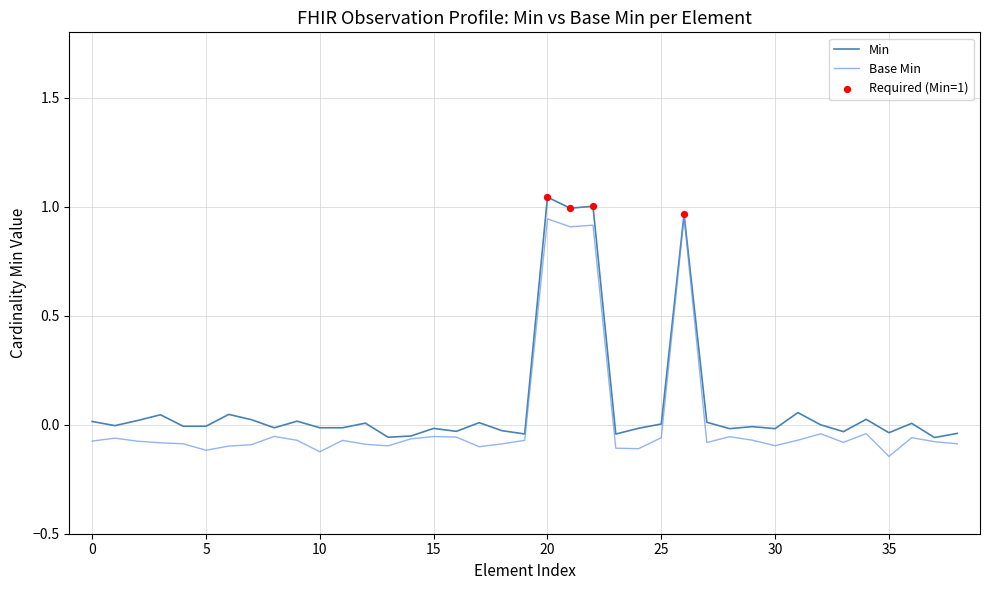

Which series has the largest total across all categories?

Min